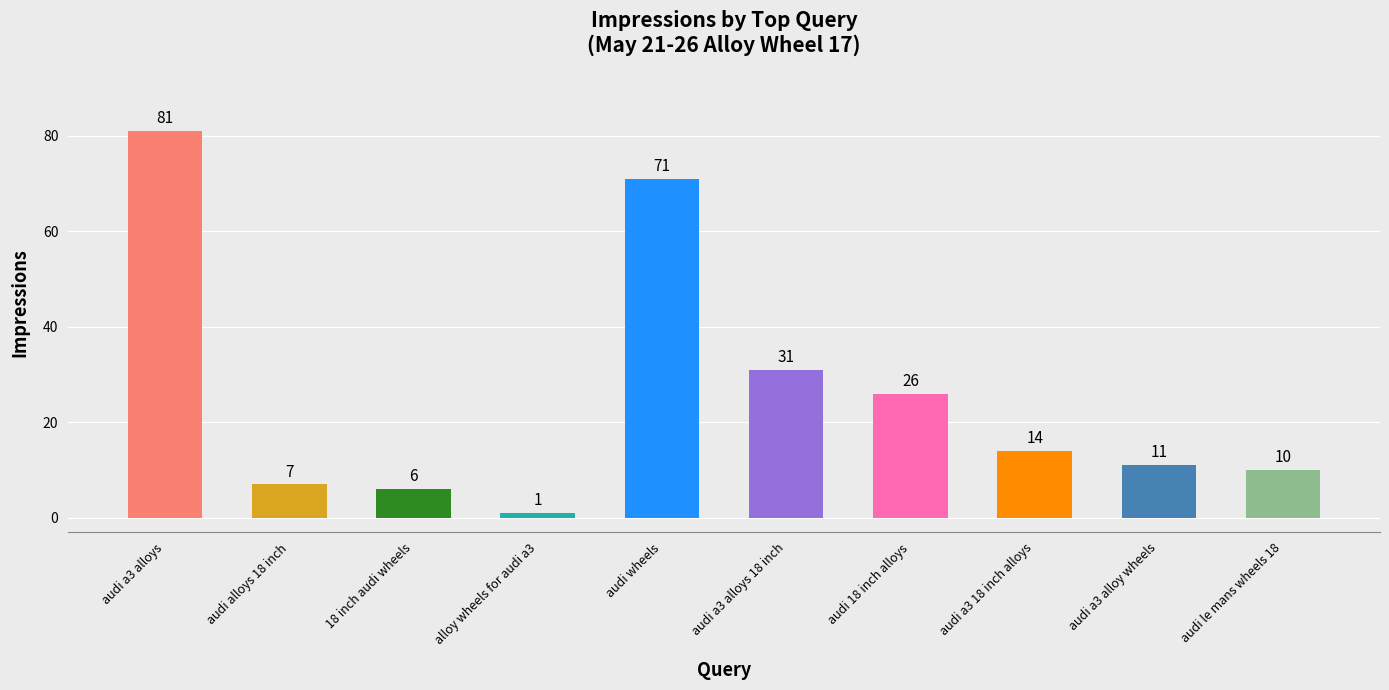

What is the value of the 1st bar from the left?

81